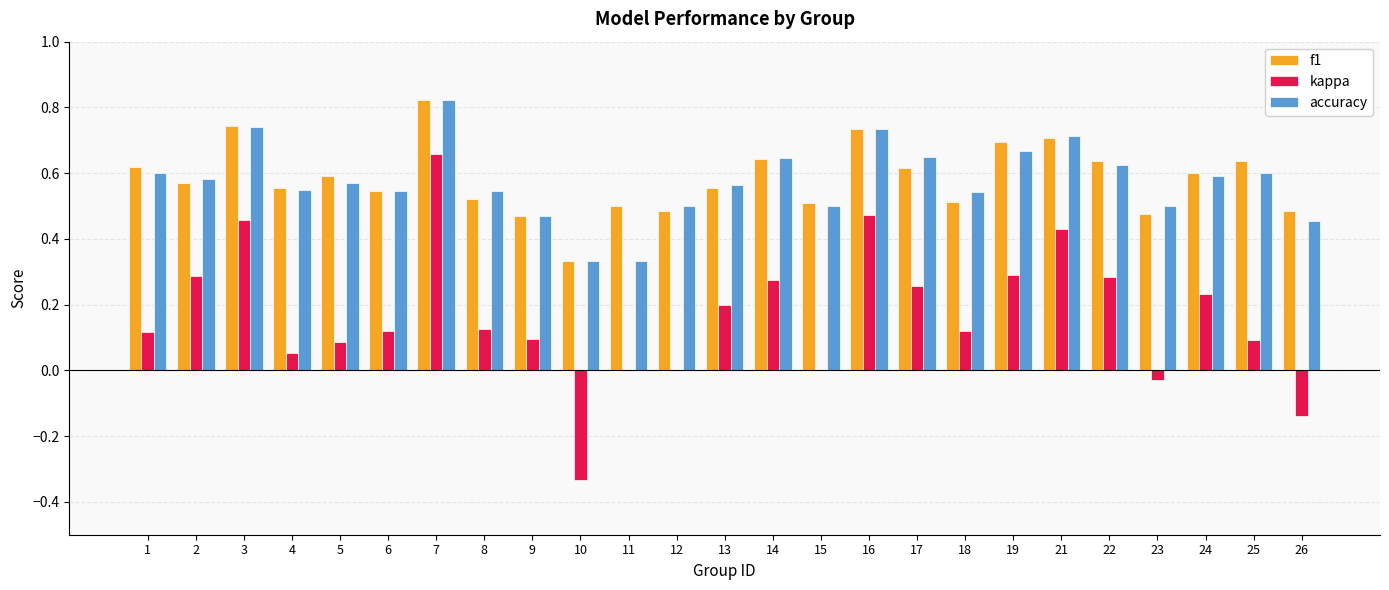

Which category has the highest value in the kappa series?

7